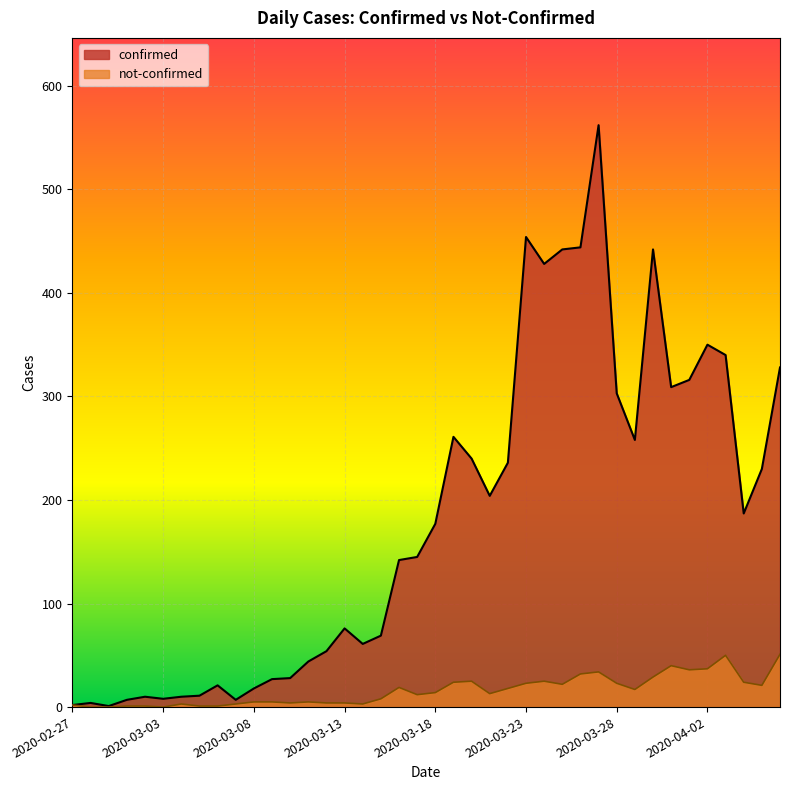

What is the approximate value of confirmed at 2020-04-03?

340